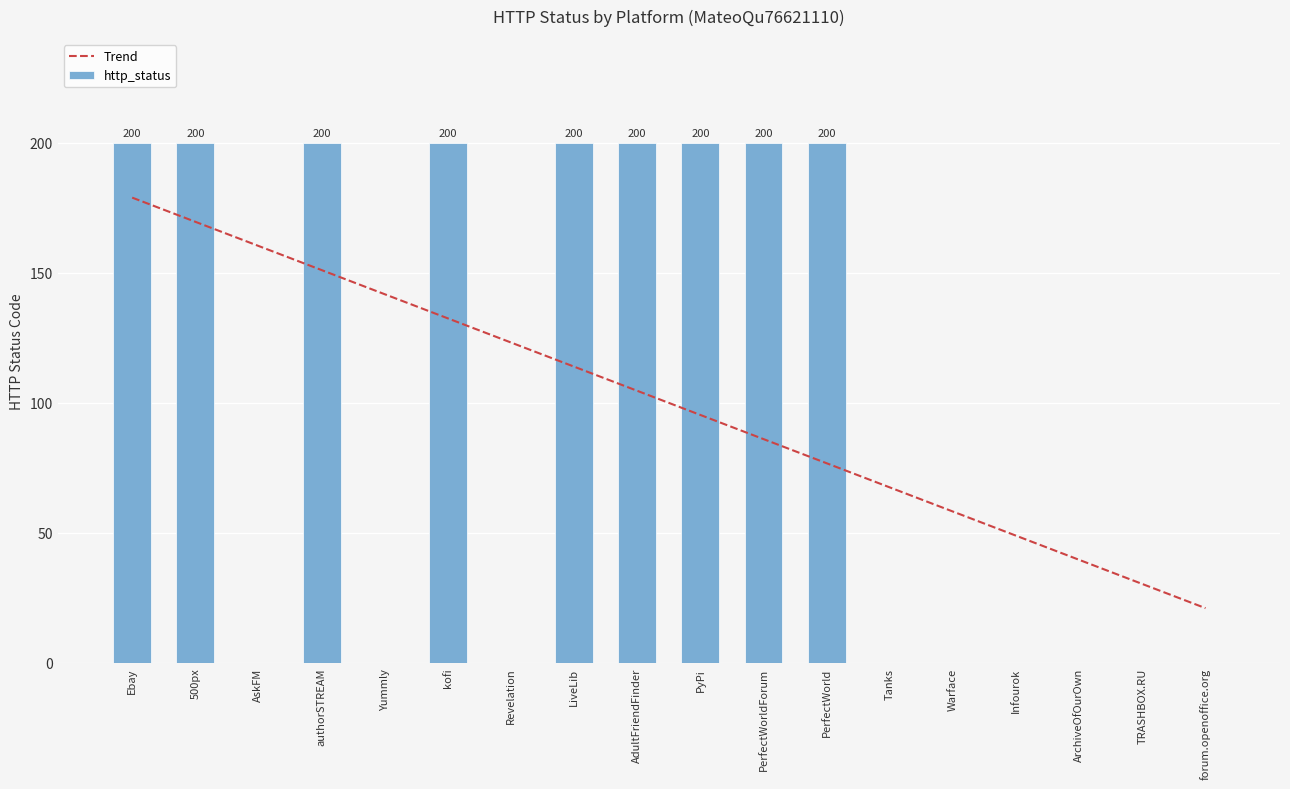

Which series has the widest spread of values?

http_status